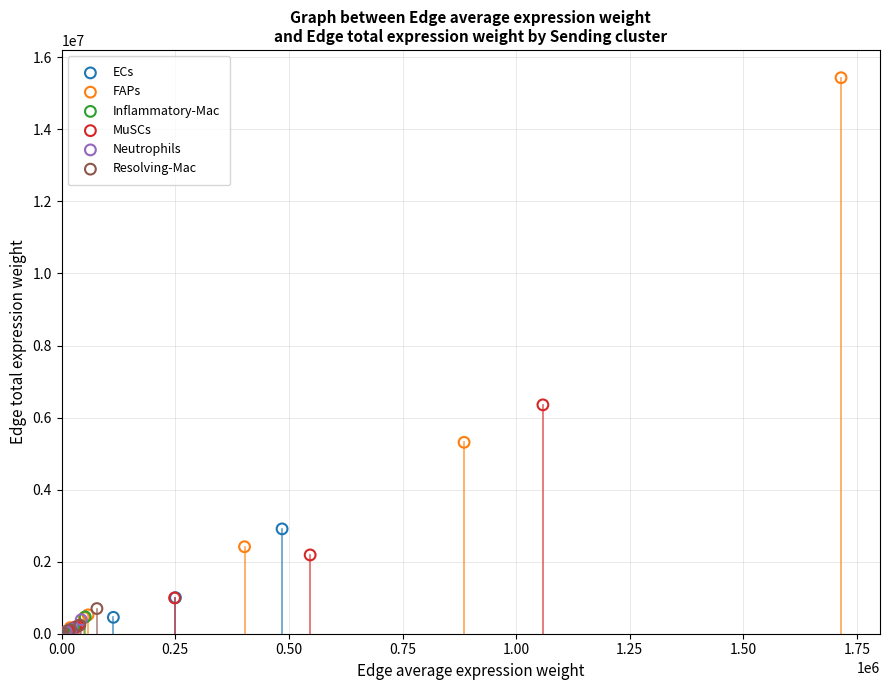

Which series has the widest spread of Y values?

FAPs